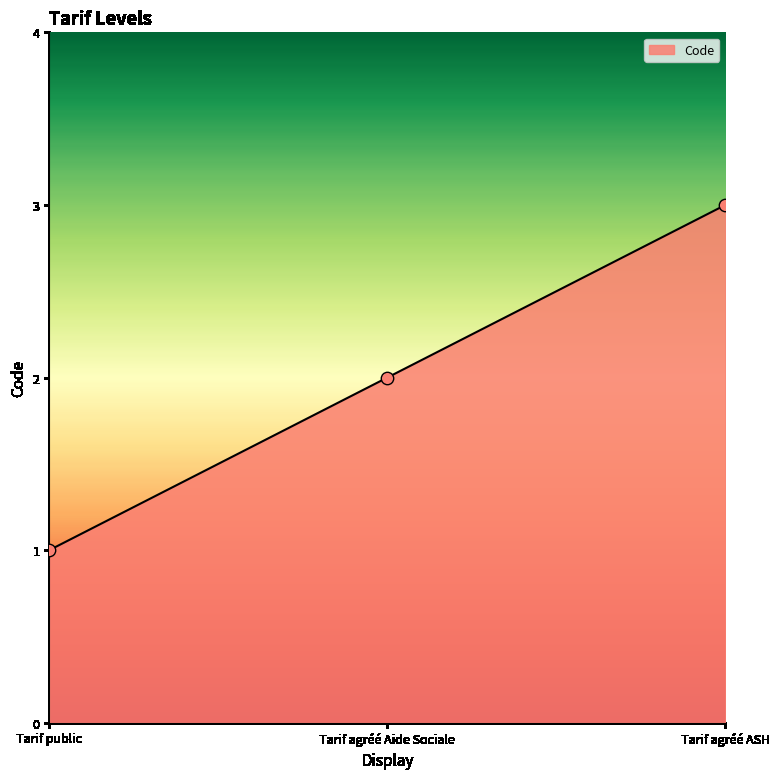

Approximately how many times larger is the value at Tarif agréé Aide Sociale compared to Tarif public?

2.0